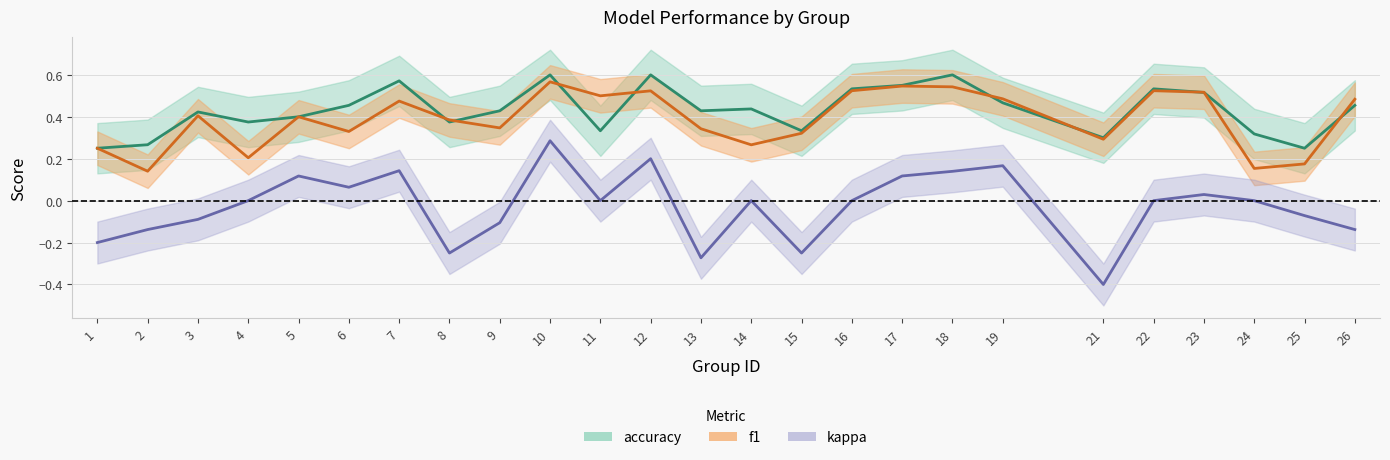

What is the value of the kappa point at the 20th from the left?

-0.4